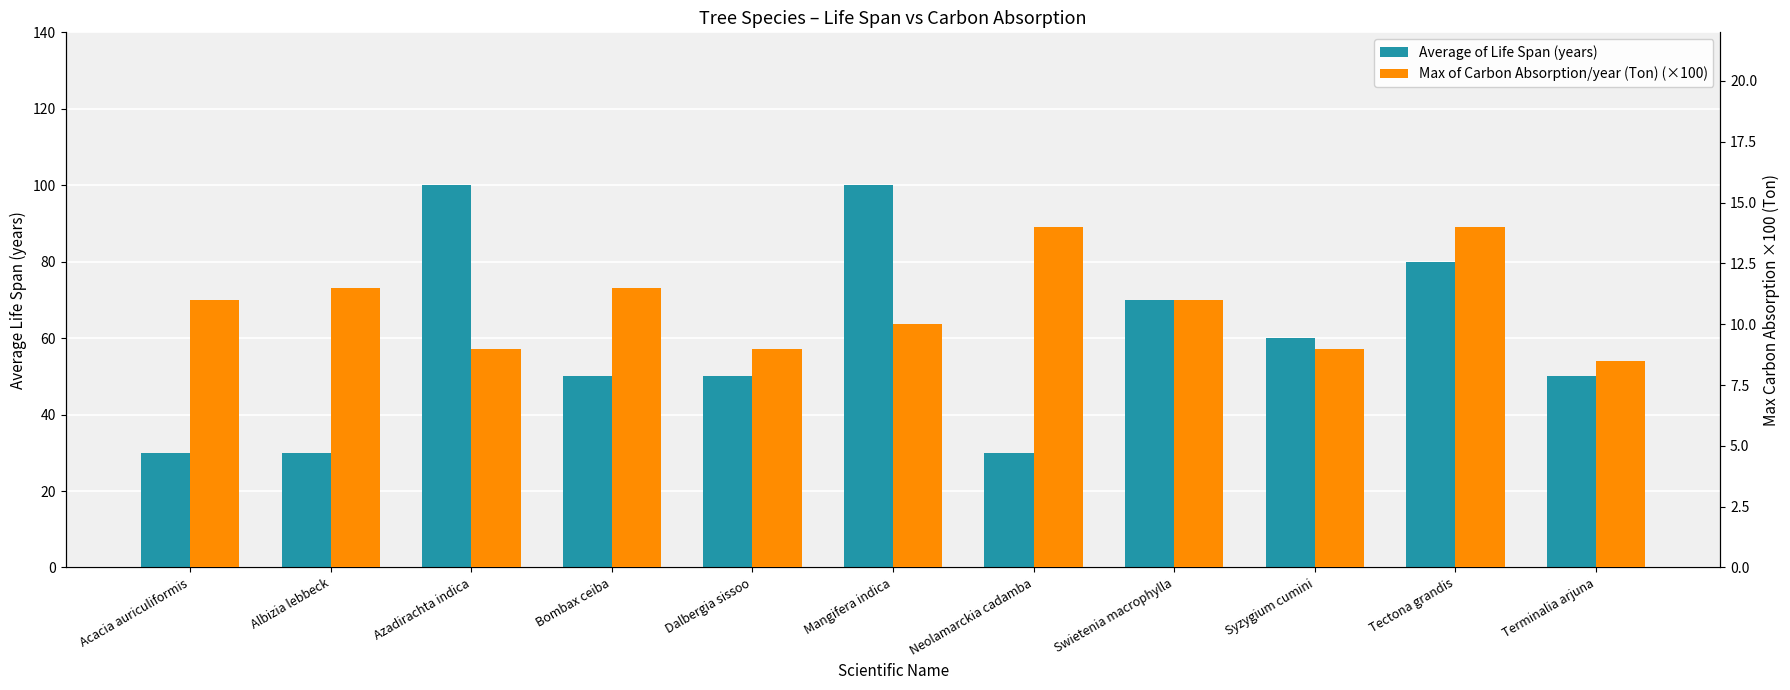

What is the label of the 3rd bar from the left?

Azadirachta indica